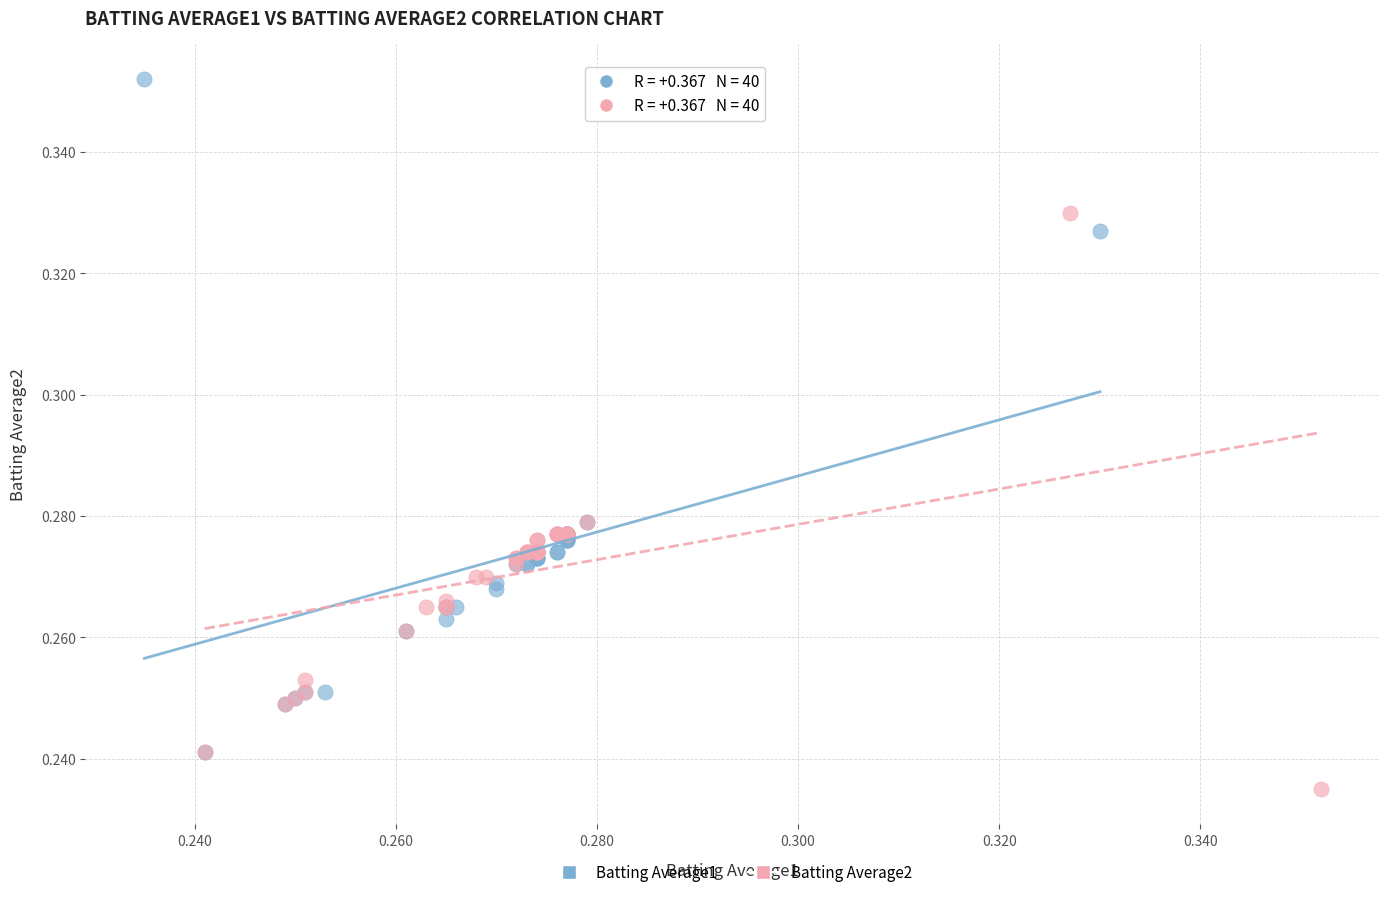

Which series contains the highest Y value?

Batting Average1